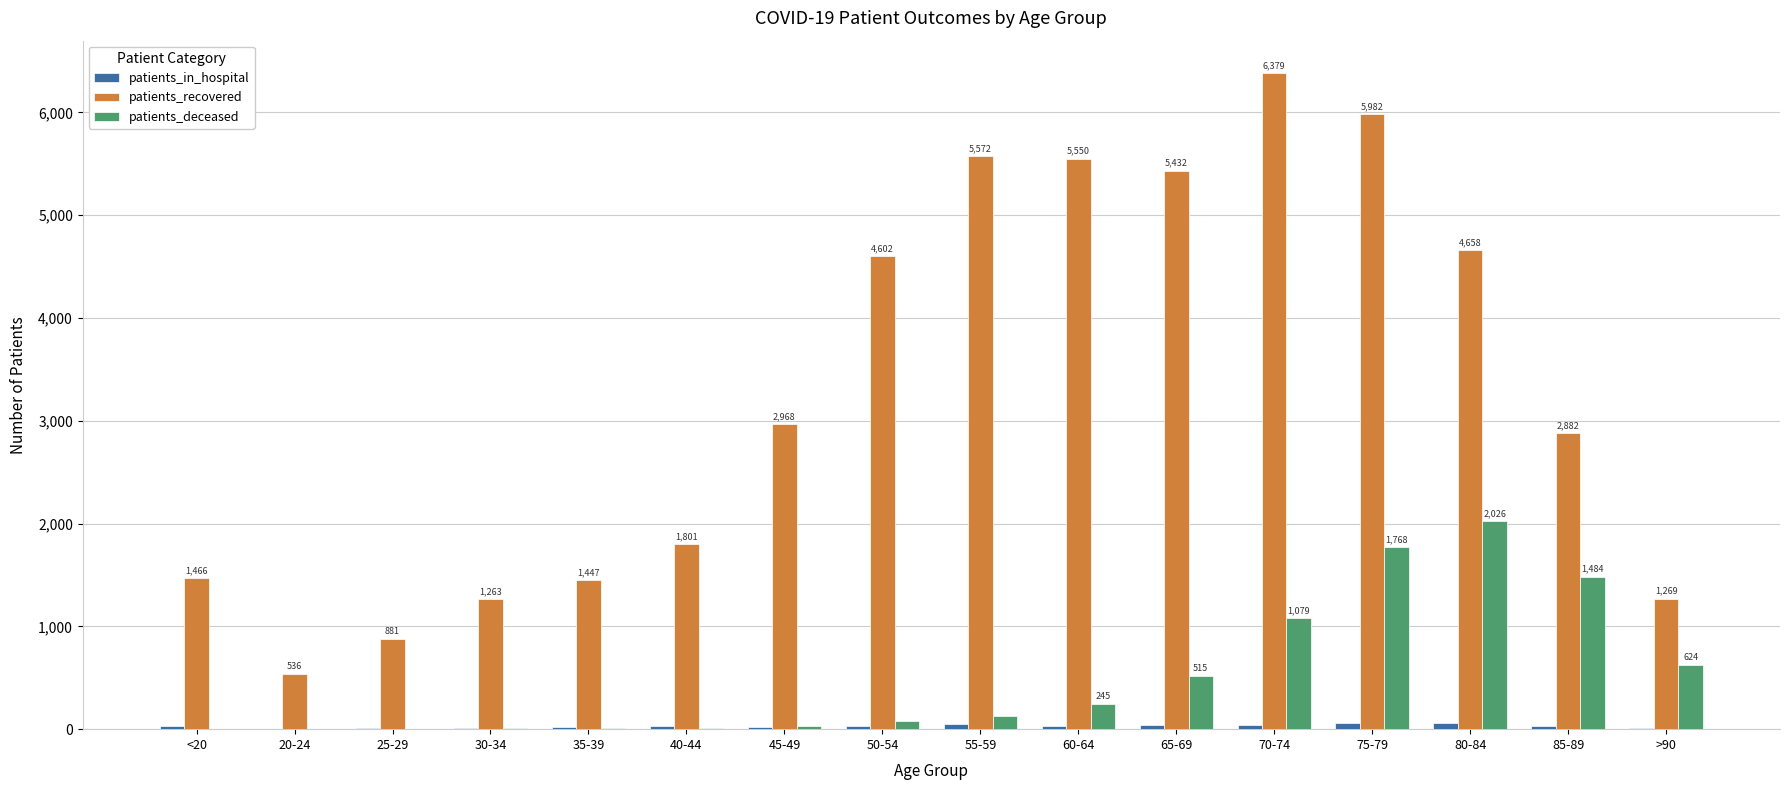

The value of patients_recovered at 45-49 is 5136. True or false?

False